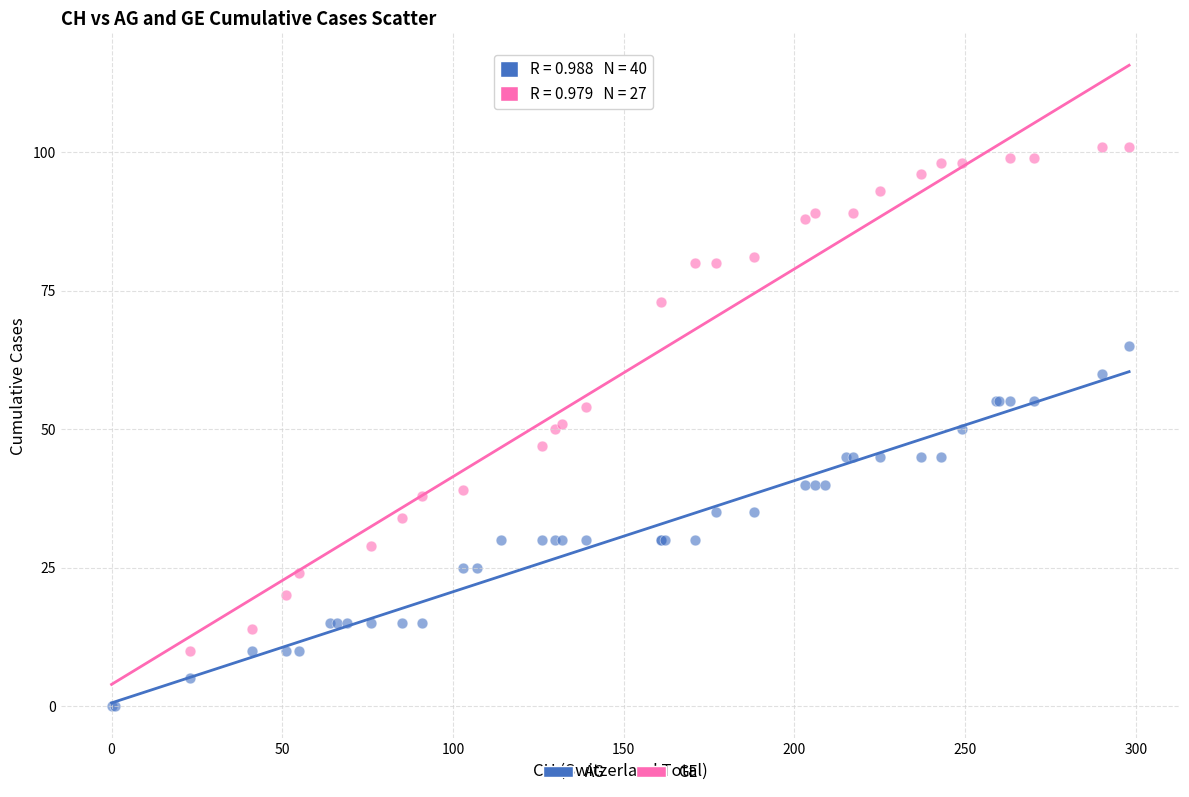

Which series reaches the minimum Y coordinate?

AG